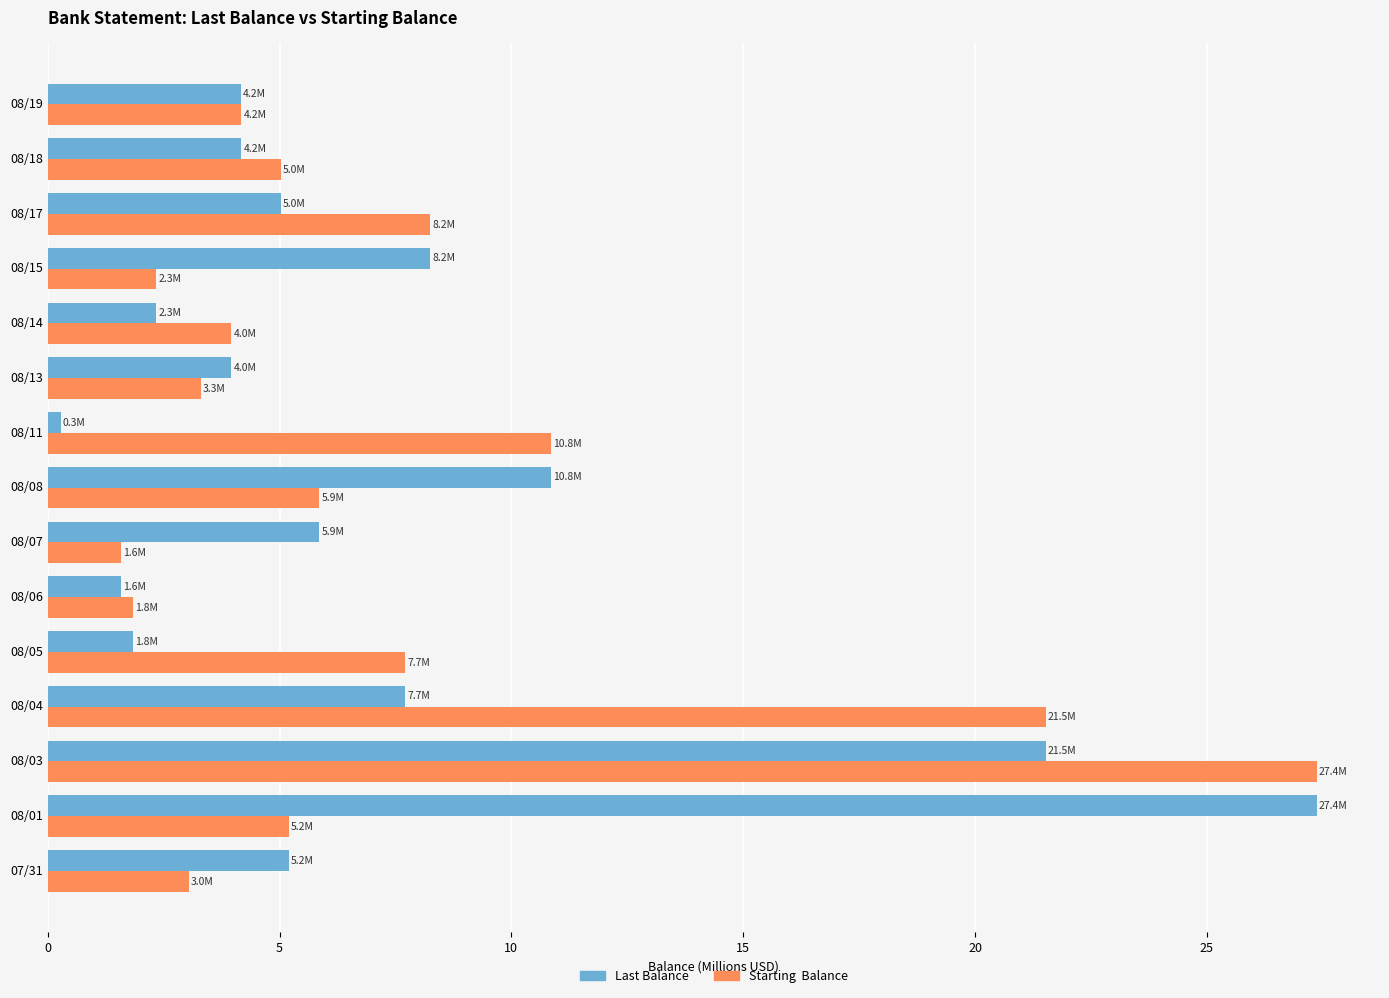

Which label corresponds to the smallest value in the chart?

08/11